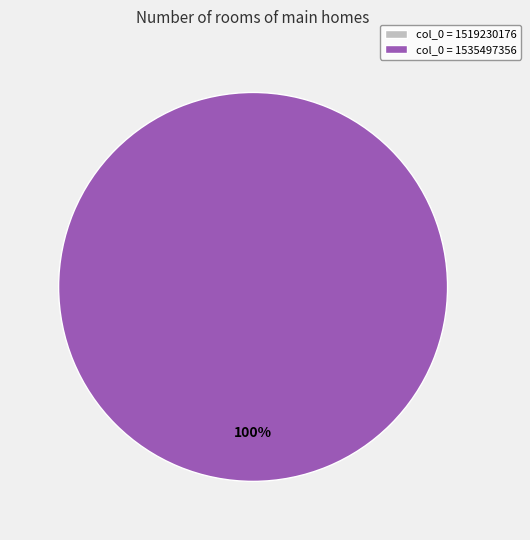

Is the sum of 1535497356 and 1519230176 greater than half?

Yes